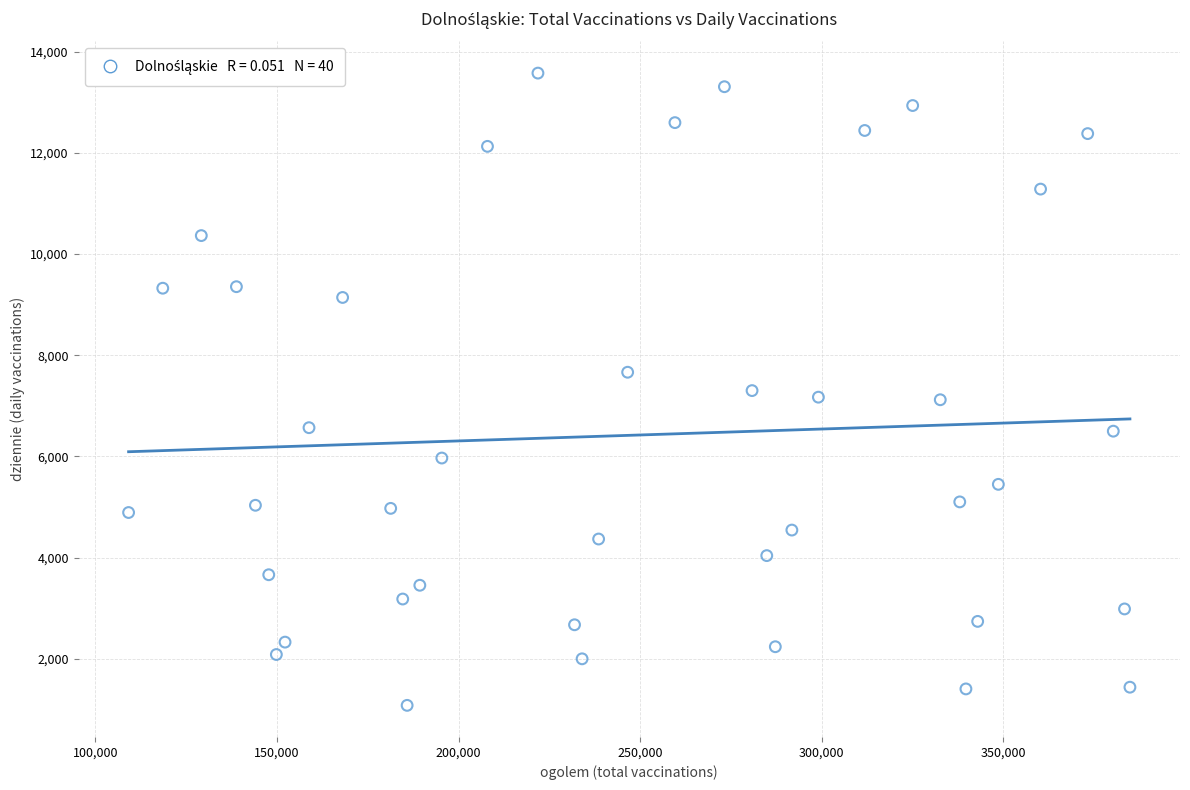

What is the range of Y values (max minus min)?

12498